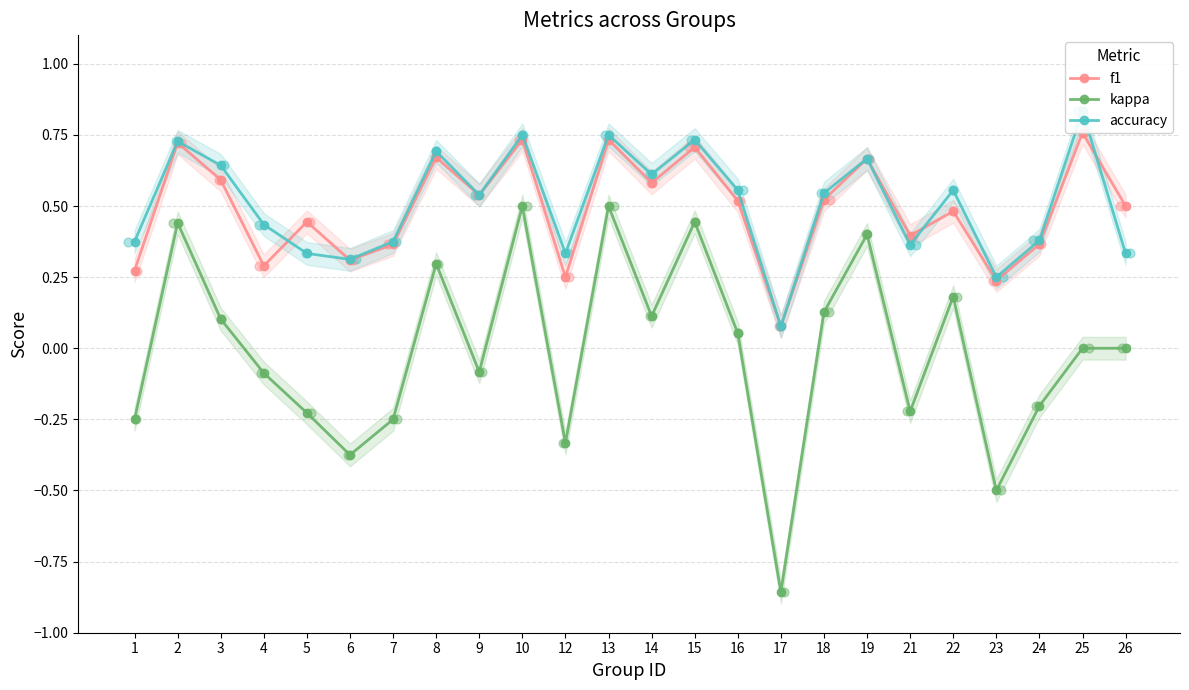

Is the value of accuracy at 19 greater than the value of f1 at 16?

Yes